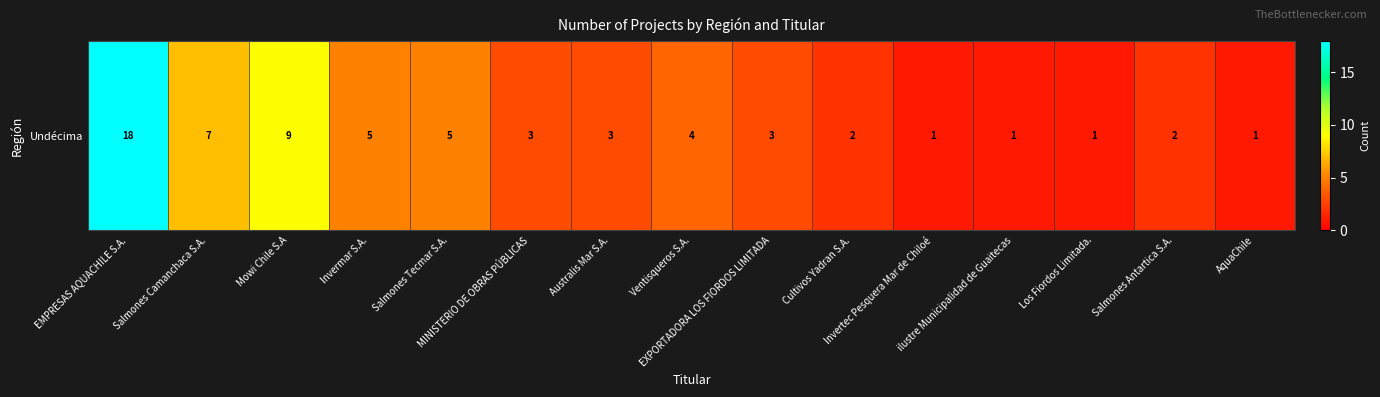

Count the number of categories in the chart.

15